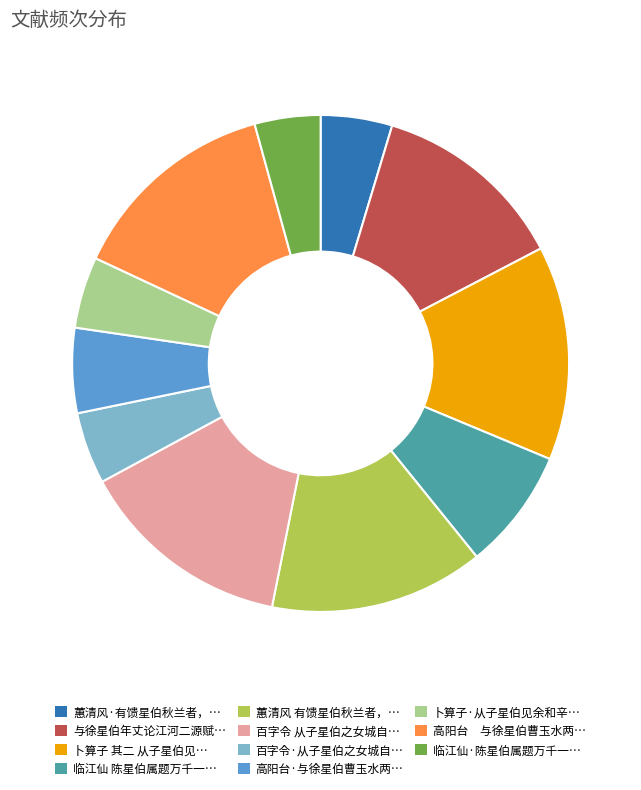

Is the sum of 临江仙 陈星伯属题万千一… and 高阳台 与徐星伯曹玉水两… greater than half?

No